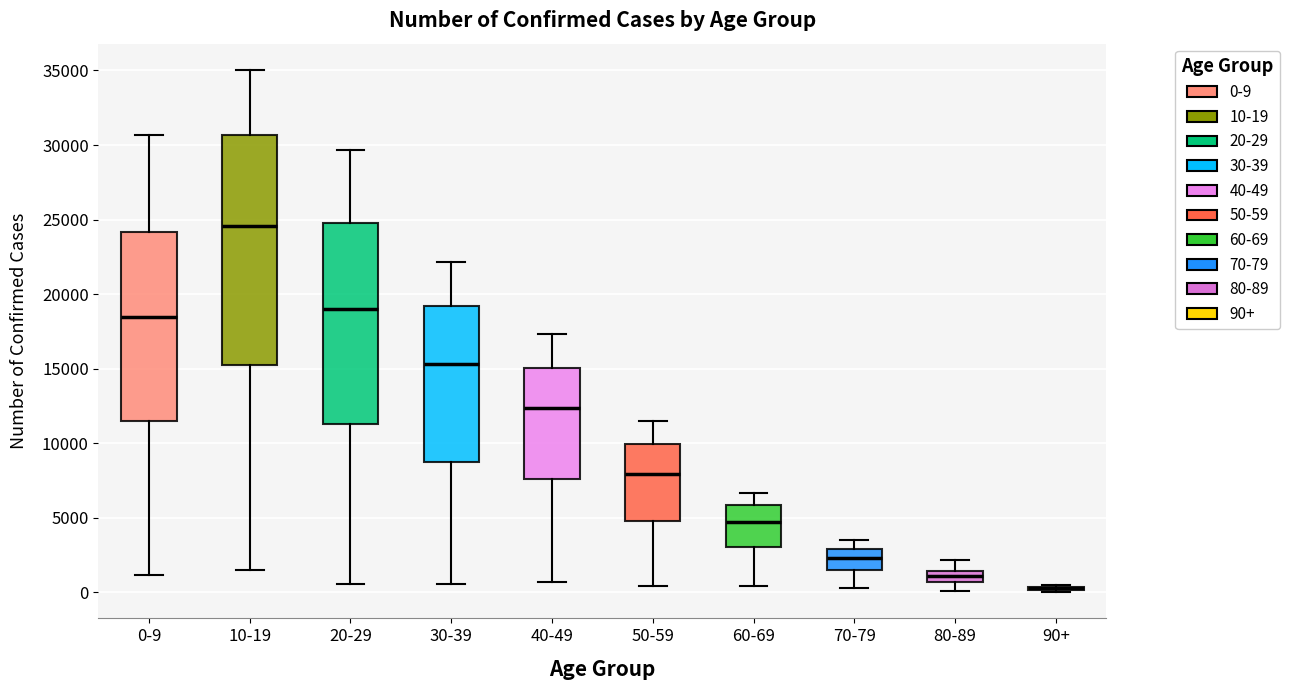

Where does the median line of the box for 20-29 sit on the y-axis? The values are not printed on the chart, so give them approximately, as read against the axis.

19000